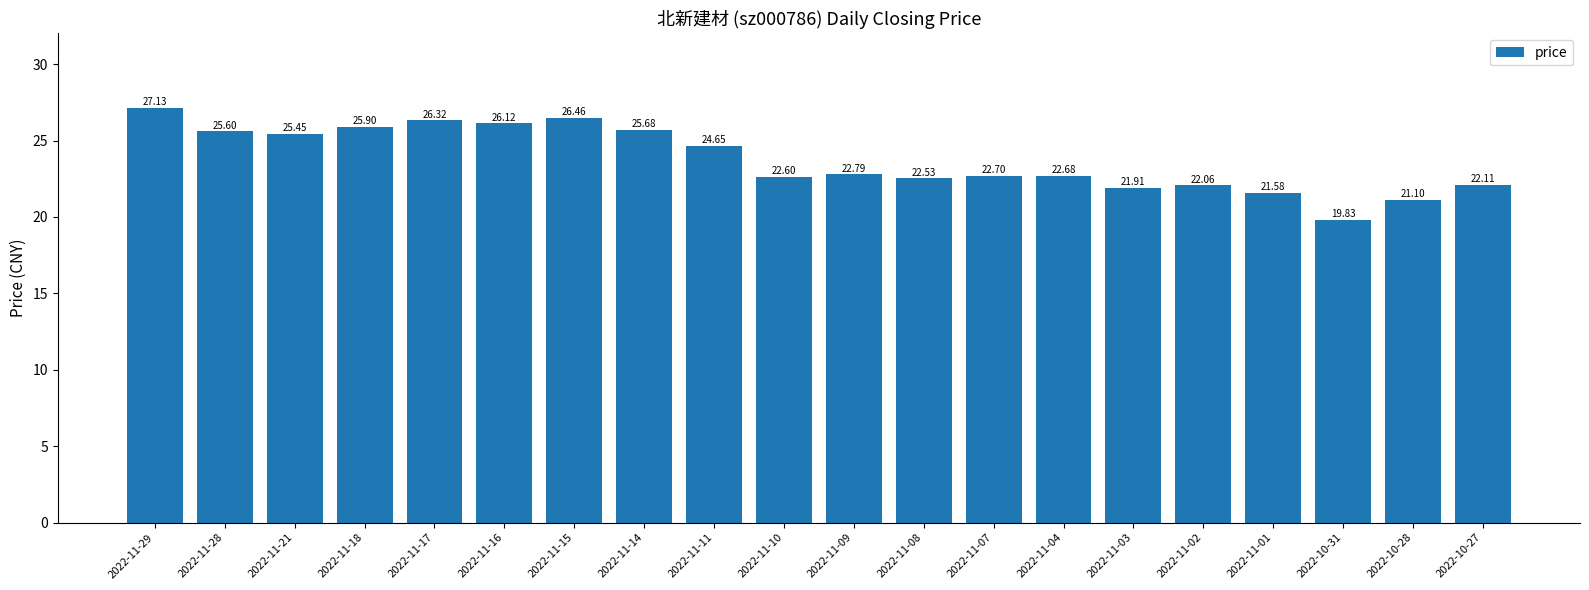

What is the difference between the values at 2022-11-28 and 2022-11-01?

4.0